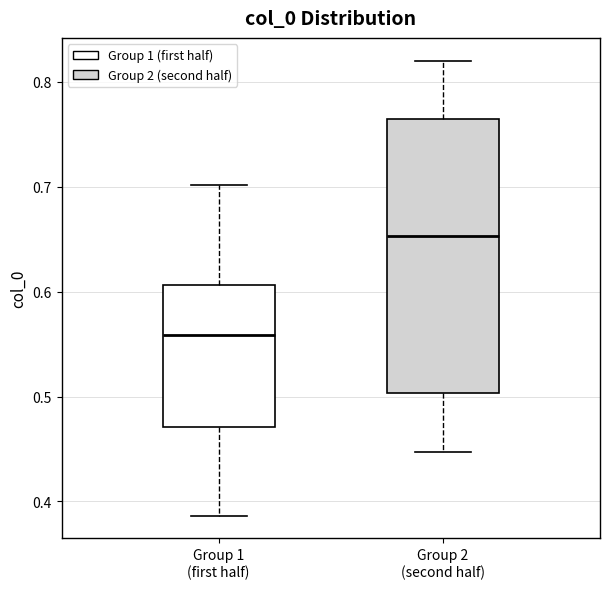

Where is the upper edge of the box for Group 2 (second half) on the y-axis? The values are not printed on the chart, so give them approximately, as read against the axis.

0.76